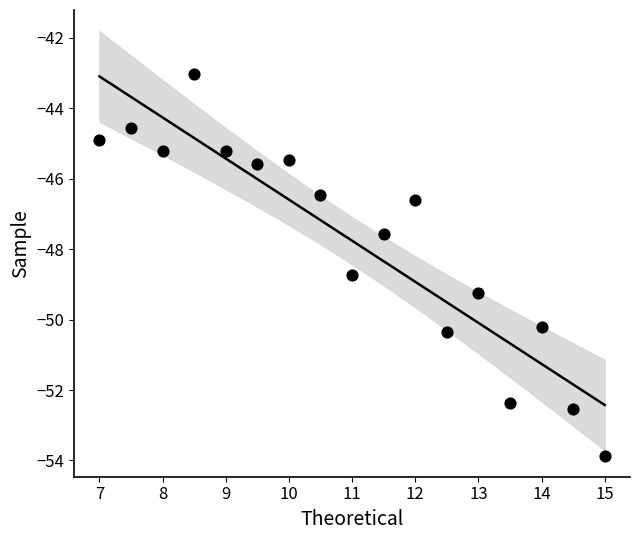

What is the range of X values (max minus min)?

8.0